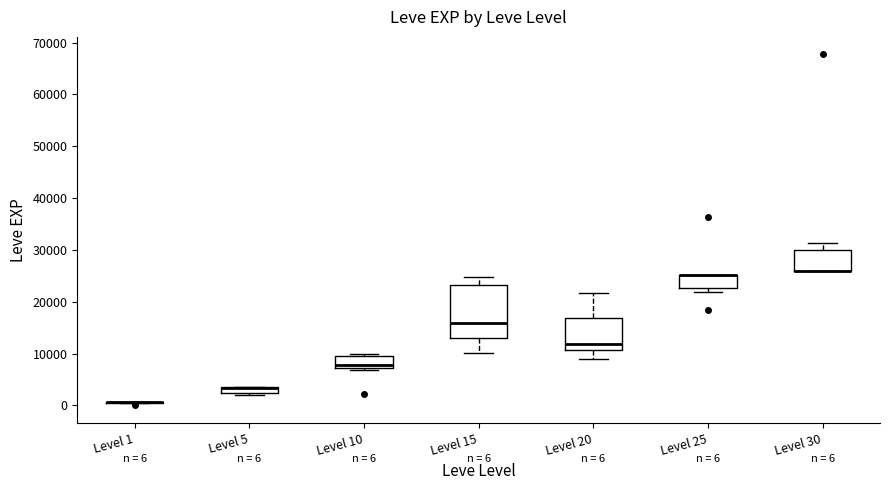

Which box is the tallest, from its lower edge to its upper edge?

Level 15